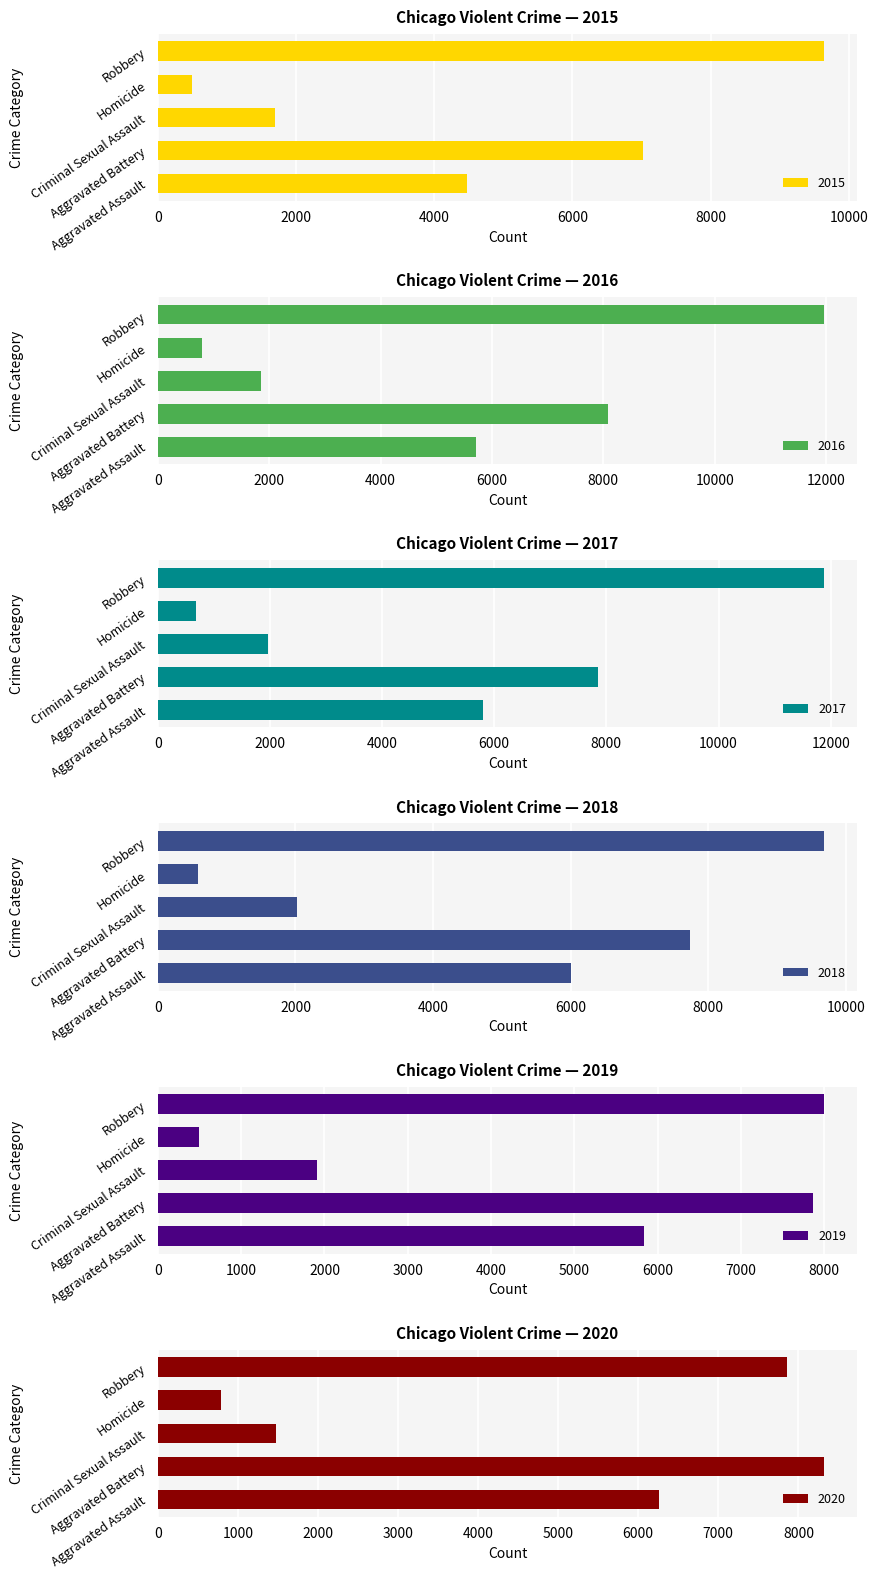

Which label corresponds to the smallest value in the chart?

Homicide